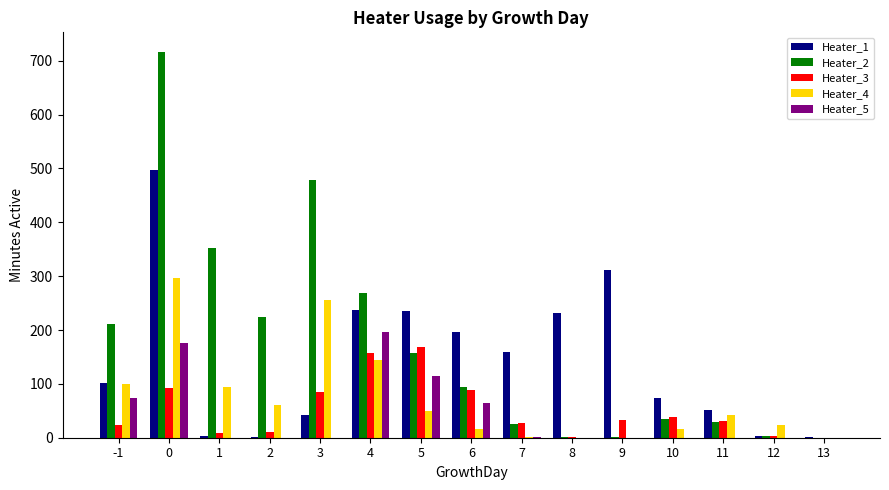

What is the maximum value shown in the chart?

717